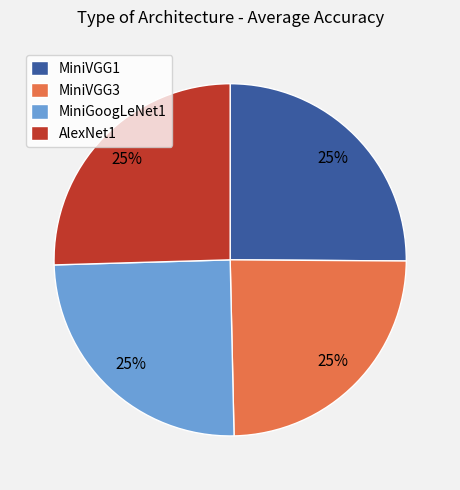

To the nearest percent, what is the combined percentage of MiniVGG3 and MiniVGG1?

50%